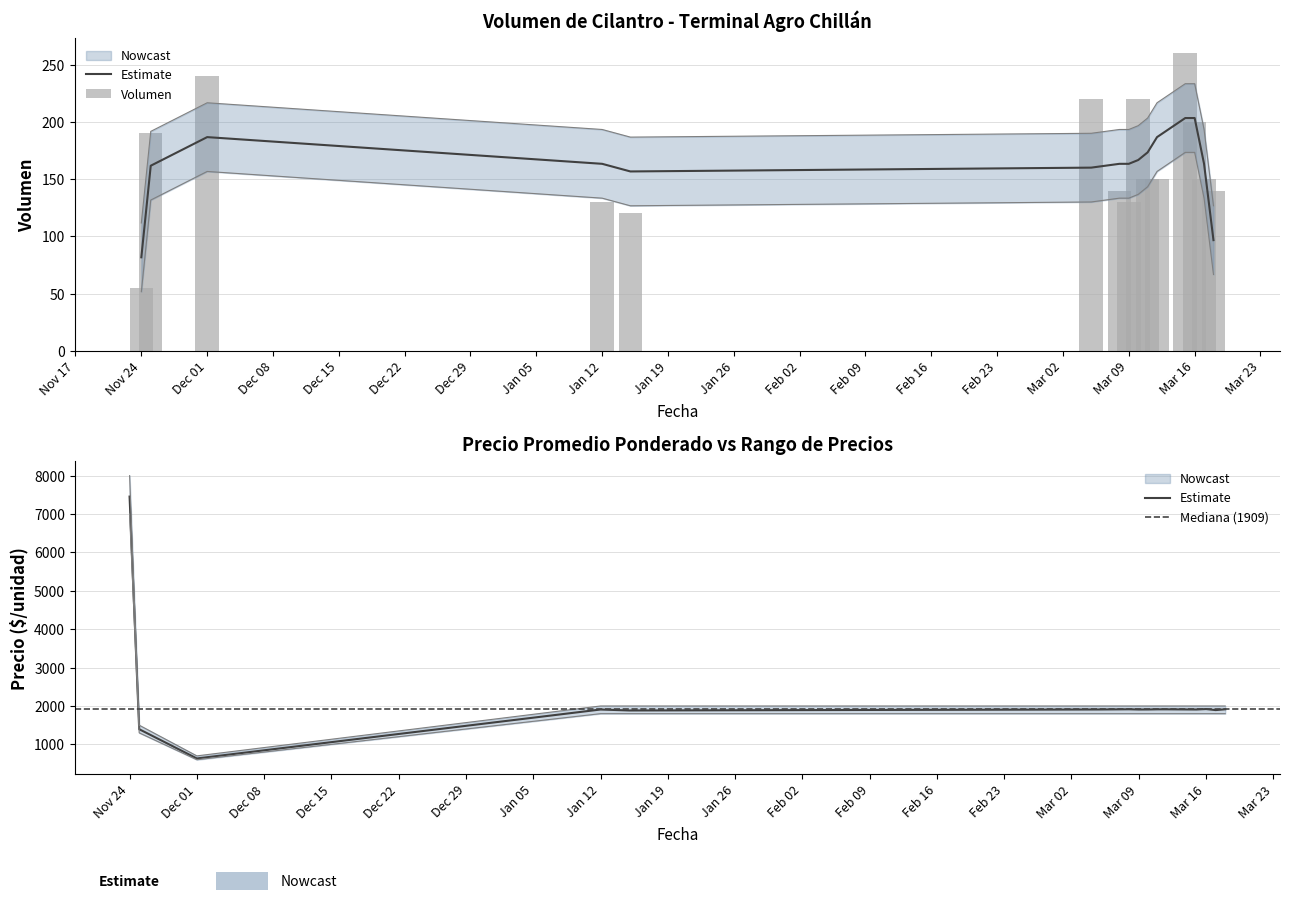

How many values in the Precio minimo series exceed 1800?

1